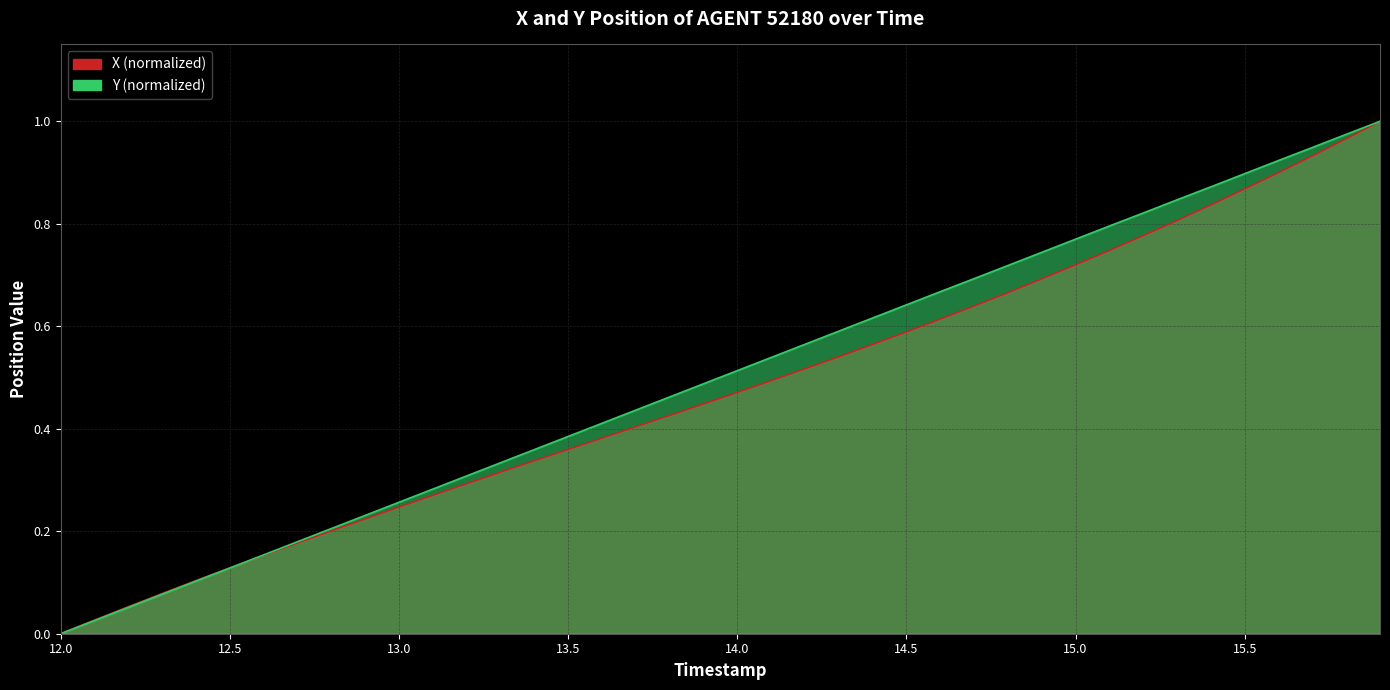

Does the chart display data point markers on the line(s)?

No